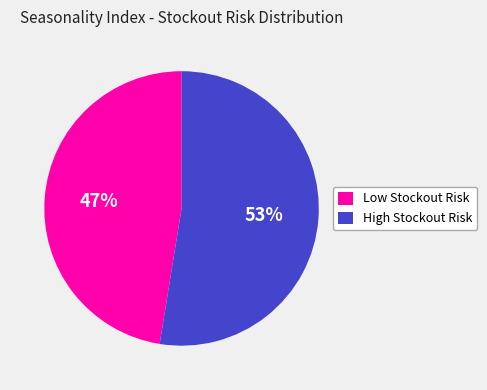

To the nearest percent, what is the average slice percentage?

50%